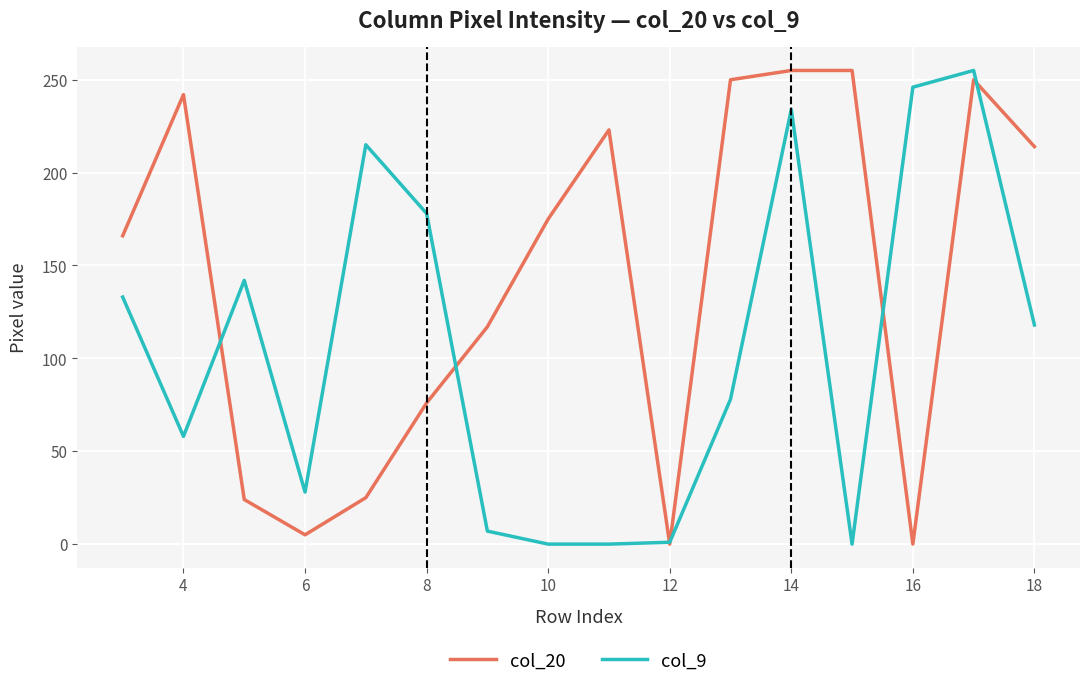

Which series has the largest total across all categories?

col_20